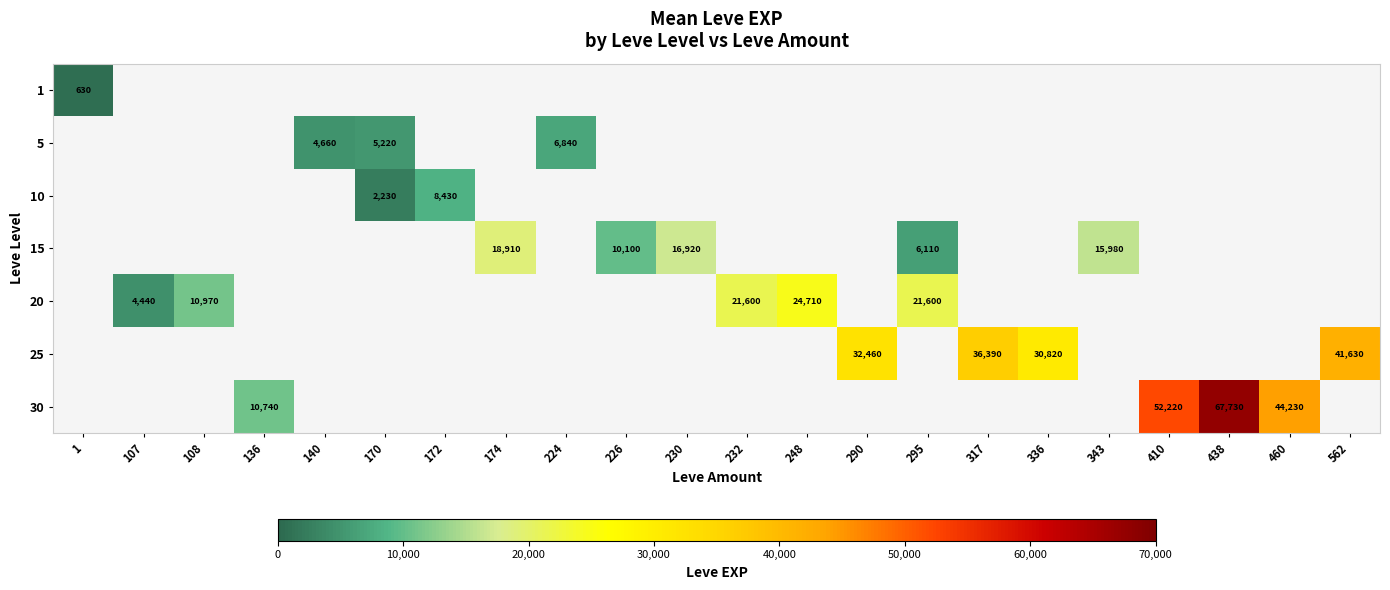

Which category has the highest value in the 5 series?

1